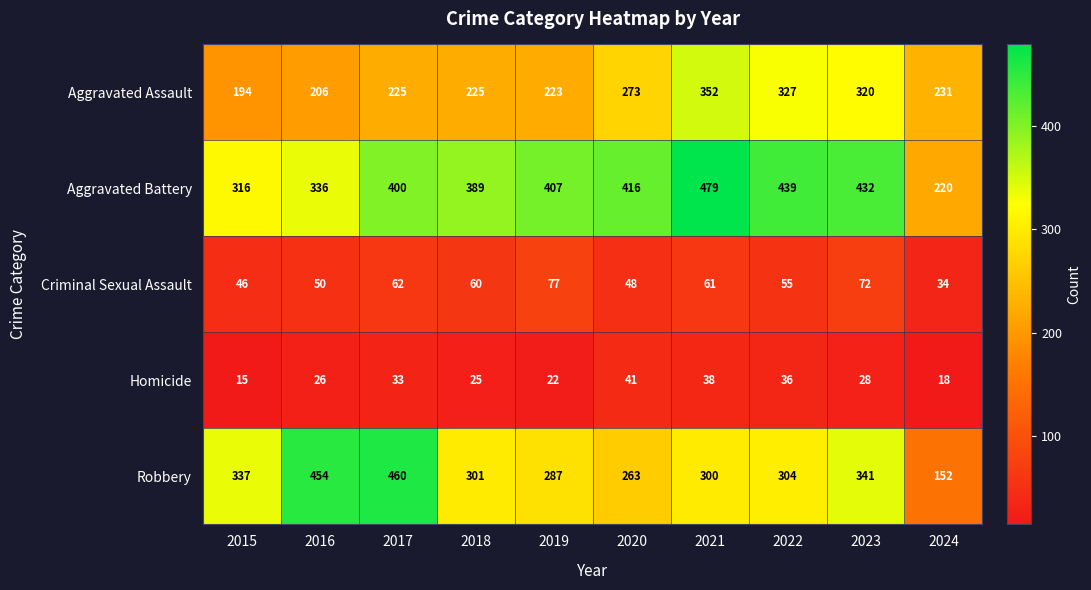

Which series changed the most between 2015 and 2019?

Aggravated Battery